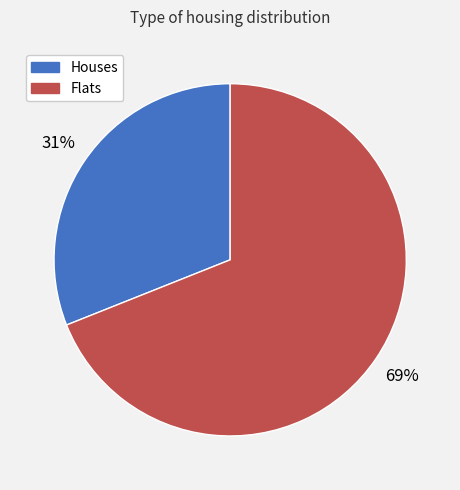

Which category has the biggest portion of the pie?

Flats